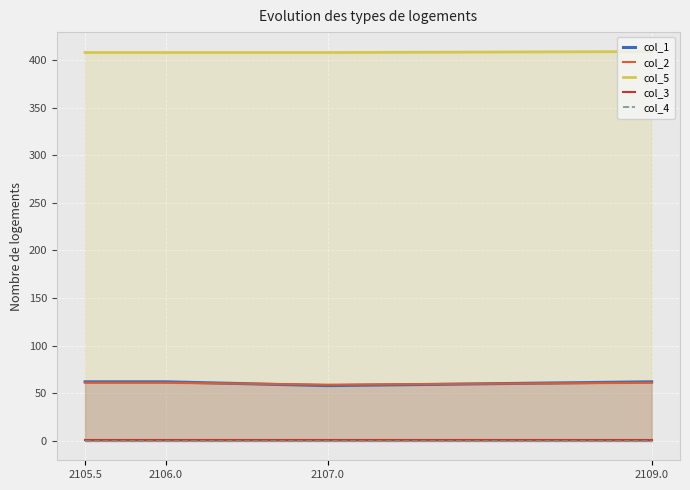

Which series has the widest spread of values?

col_1